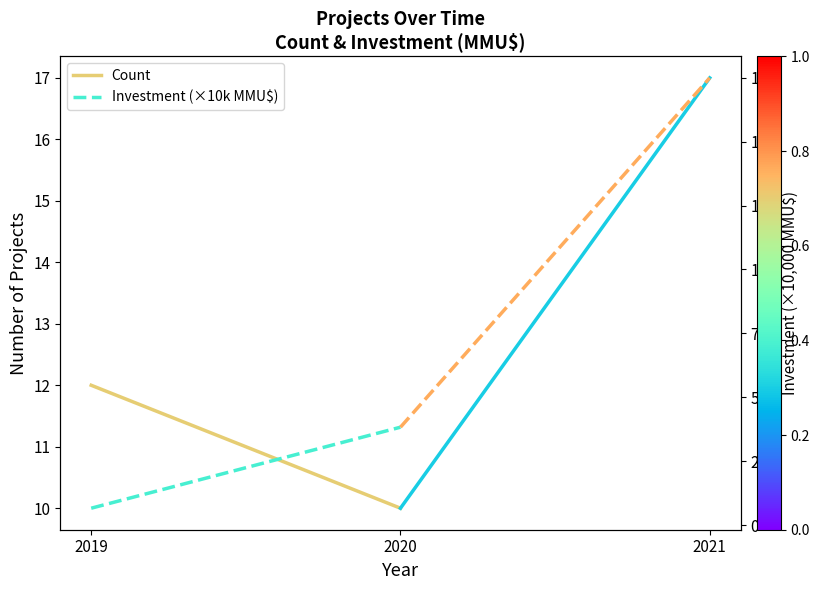

What are all the series names shown in the legend?

Count, Investment (×10k MMU$)